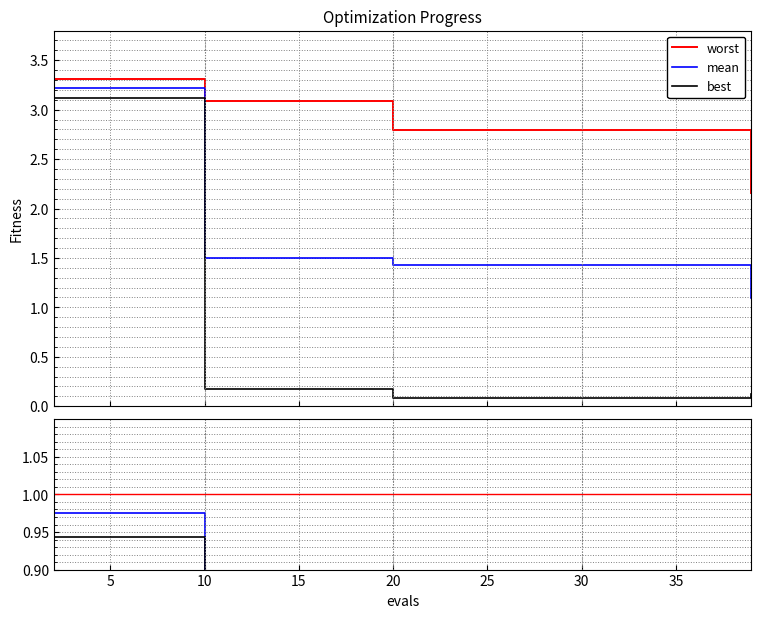

How many lines are shown in the chart?

3